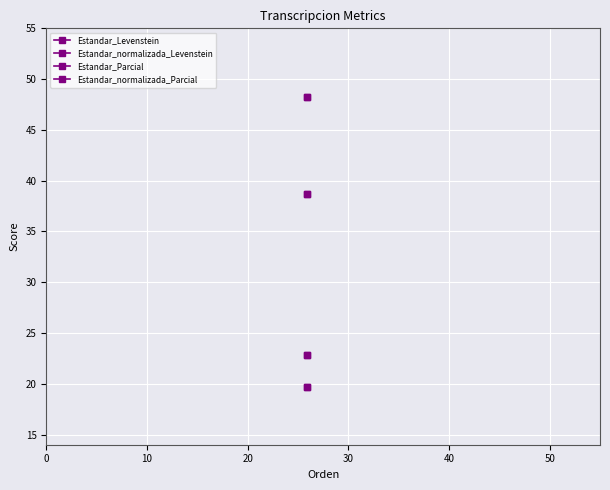

Rank the series at 0 from highest to lowest value.

Estandar_normalizada_Parcial, Estandar_Parcial, Estandar_normalizada_Levenstein, Estandar_Levenstein